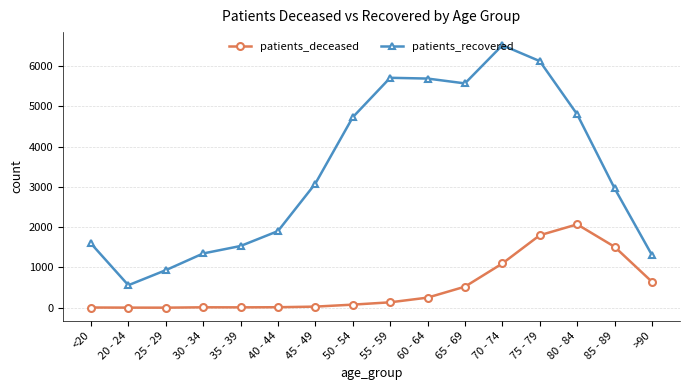

What is the maximum value shown in the chart?

6514